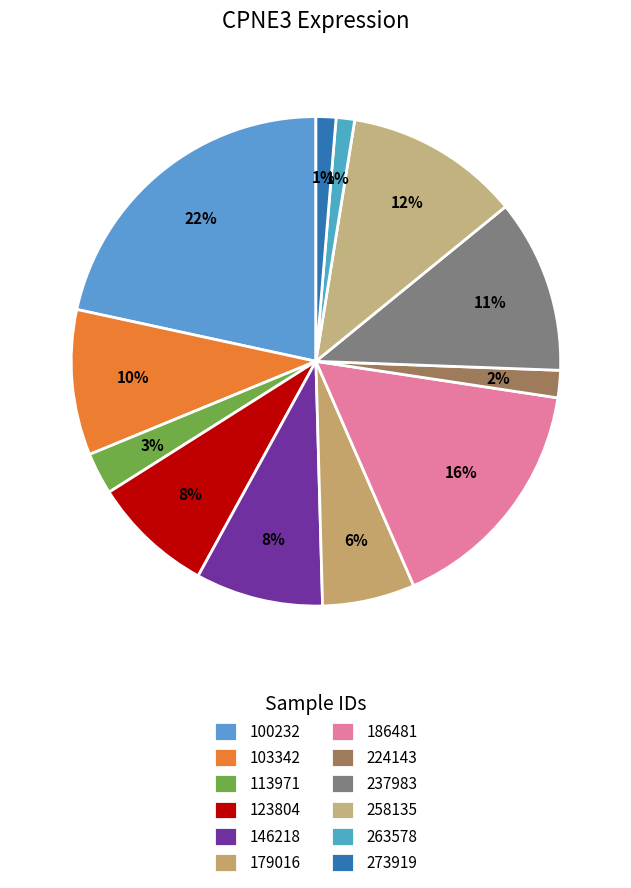

Rank the categories by value from lowest to highest.

263578, 273919, 224143, 113971, 179016, 123804, 146218, 103342, 237983, 258135, 186481, 100232